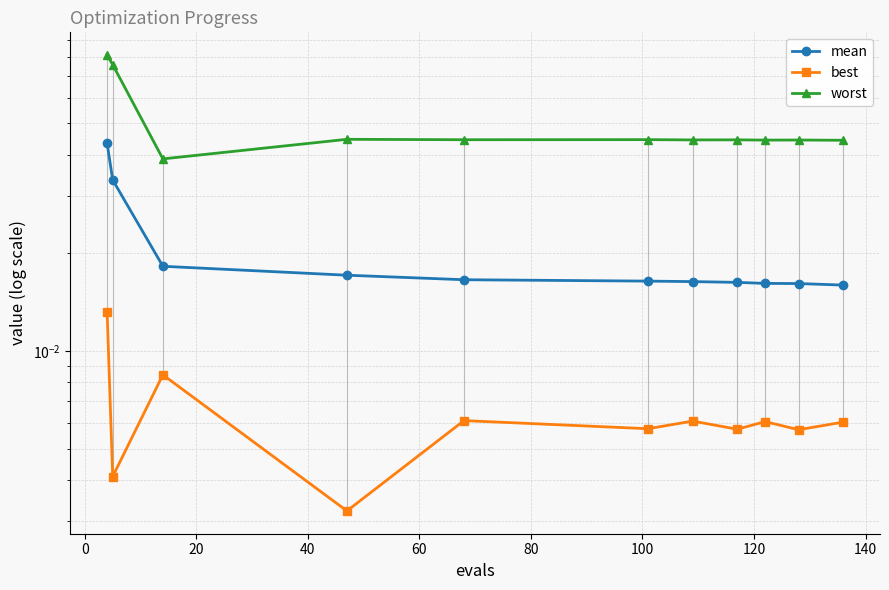

At how many categories does at least one series exceed 0?

11